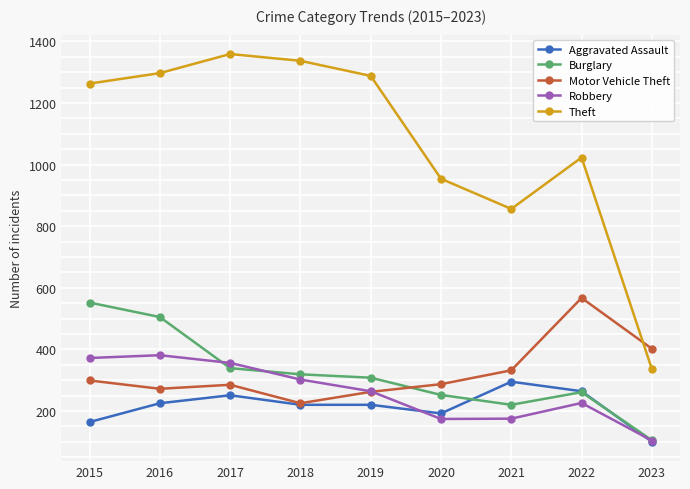

Which category has the highest value across all series?

2017